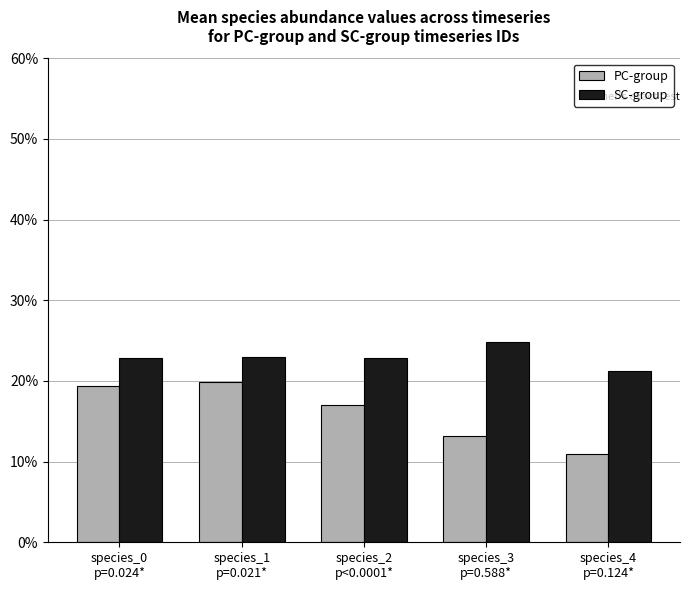

What is the sum of all SC-group values?

1.1